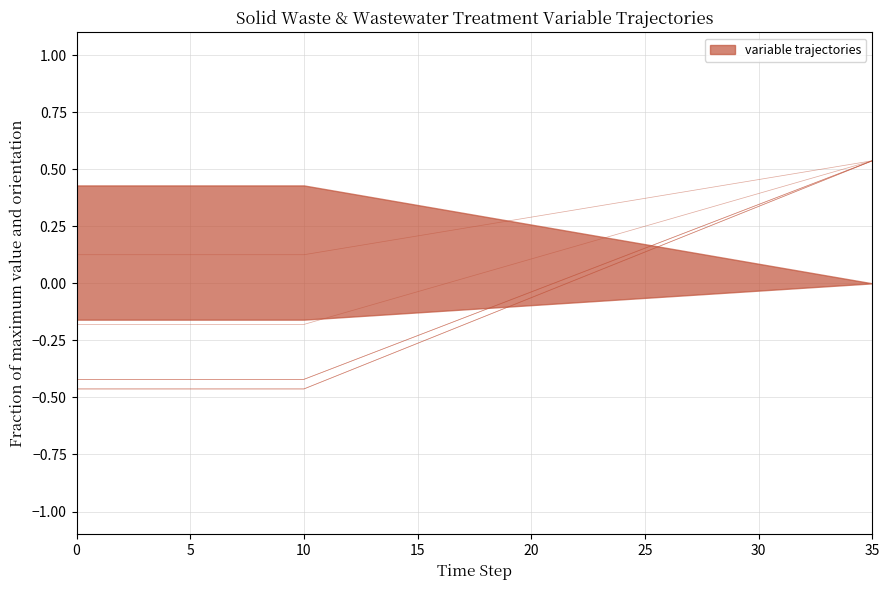

True or false: frac_waso_isw_incinerated has more than 1 interior local peaks.

False